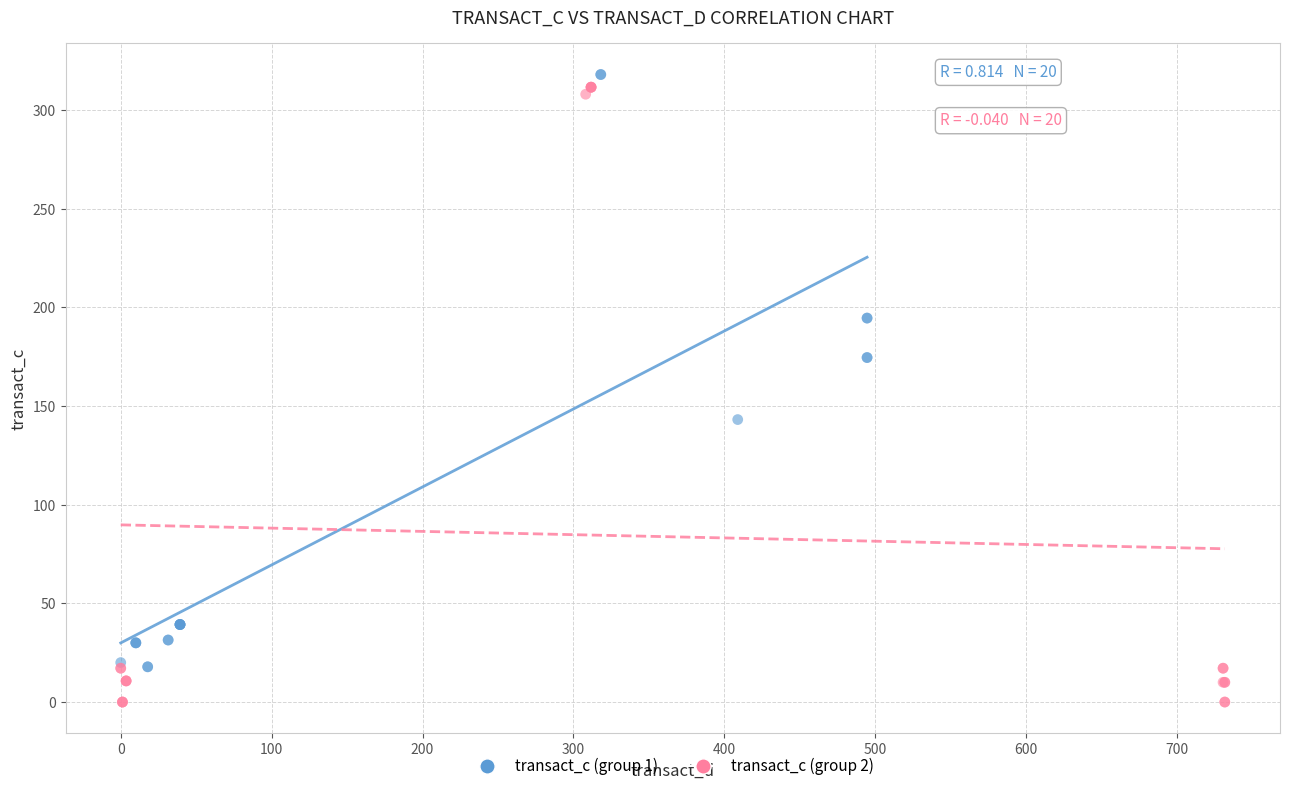

Which series contains the lowest Y value?

transact_c (group 2)